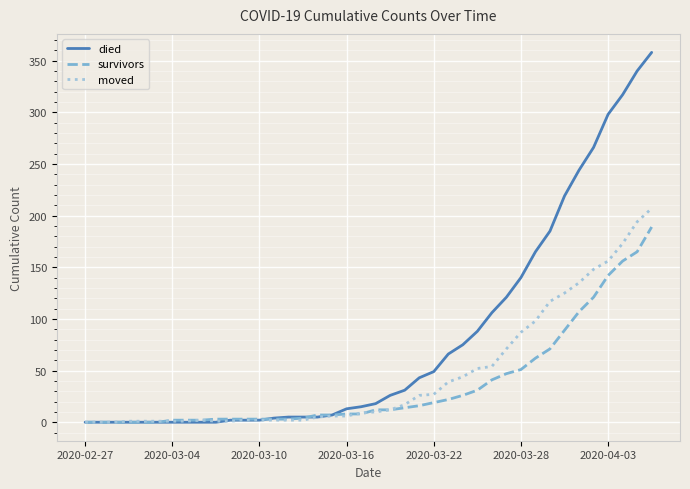

What is the maximum value for moved?

207